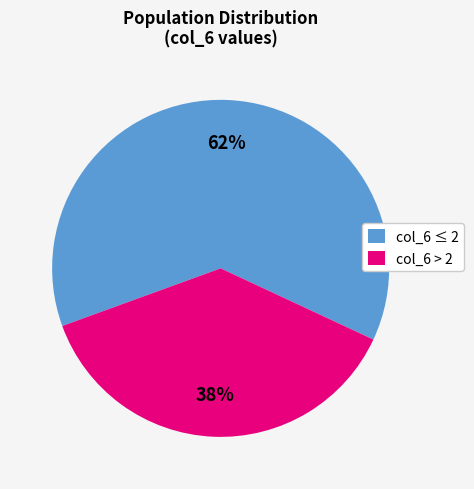

What is the largest slice in the pie chart?

col_6 ≤ 2